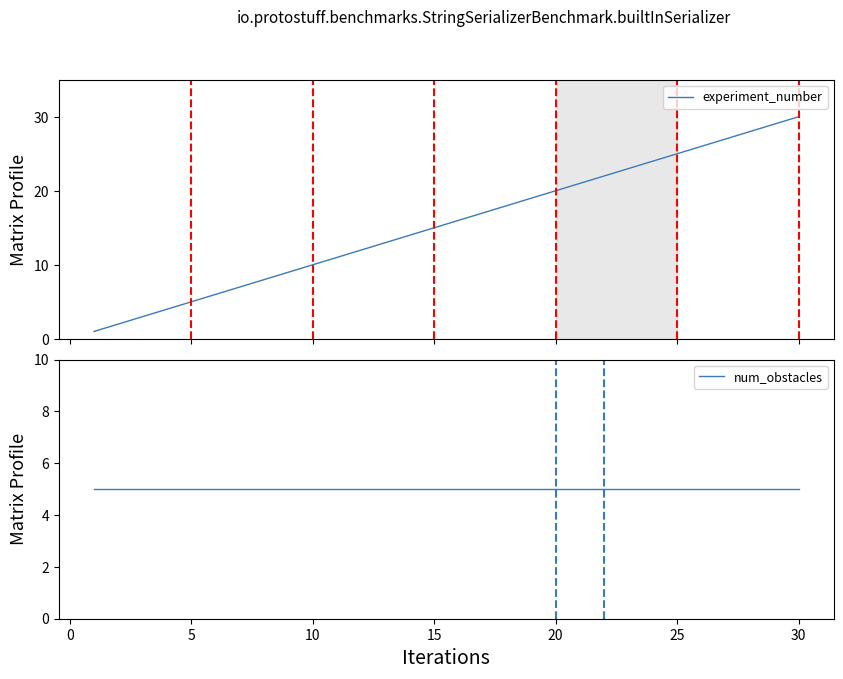

True or false: experiment_number and num_obstacles intersect in this chart.

False